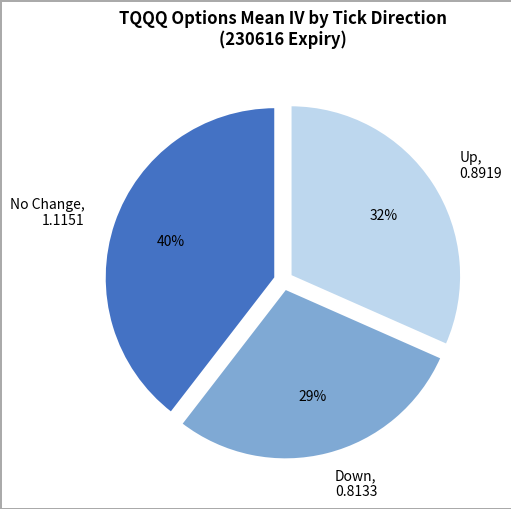

Does any single category account for the majority?

No